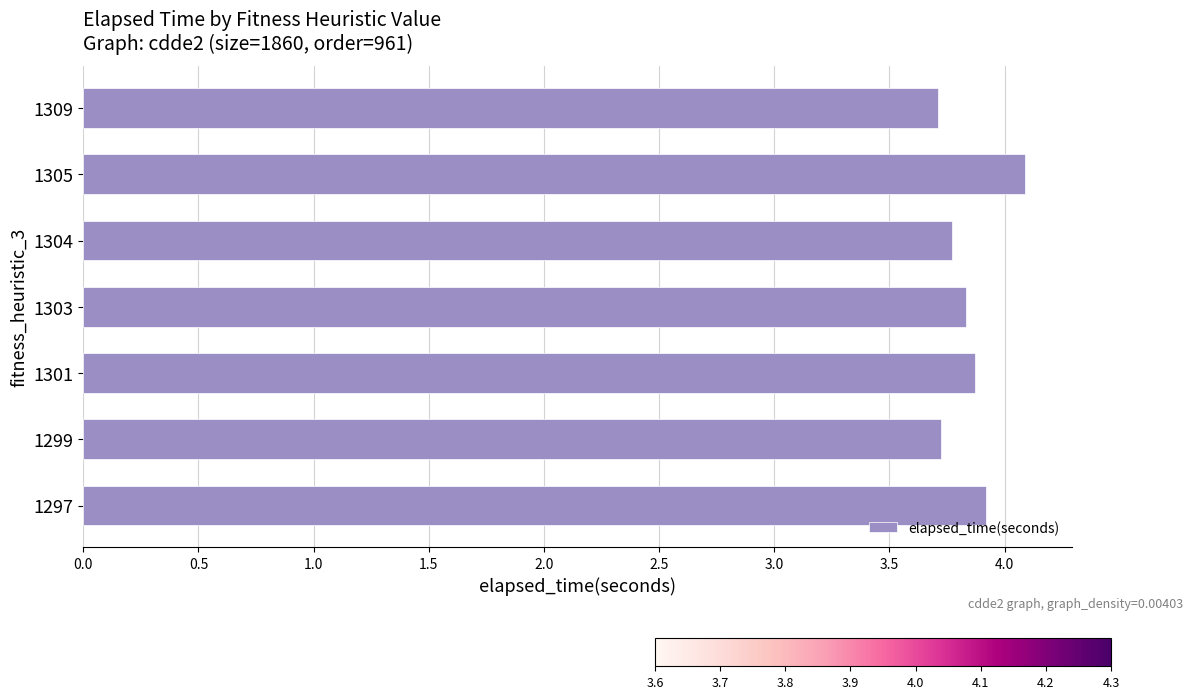

Which has a higher value, 1303 or 1297?

1297